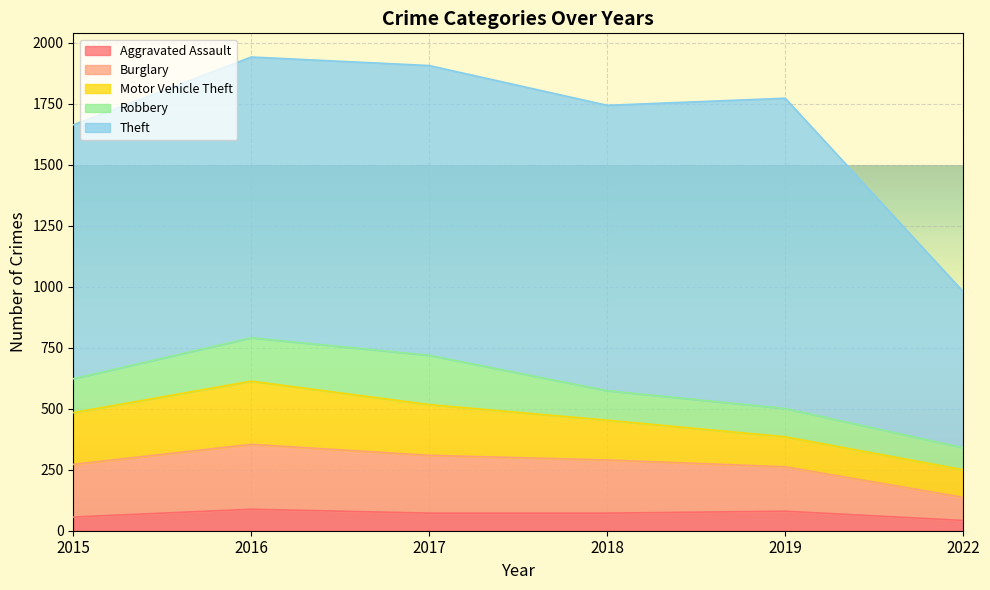

The Theft series shows 1568 at 2018. True or false?

False